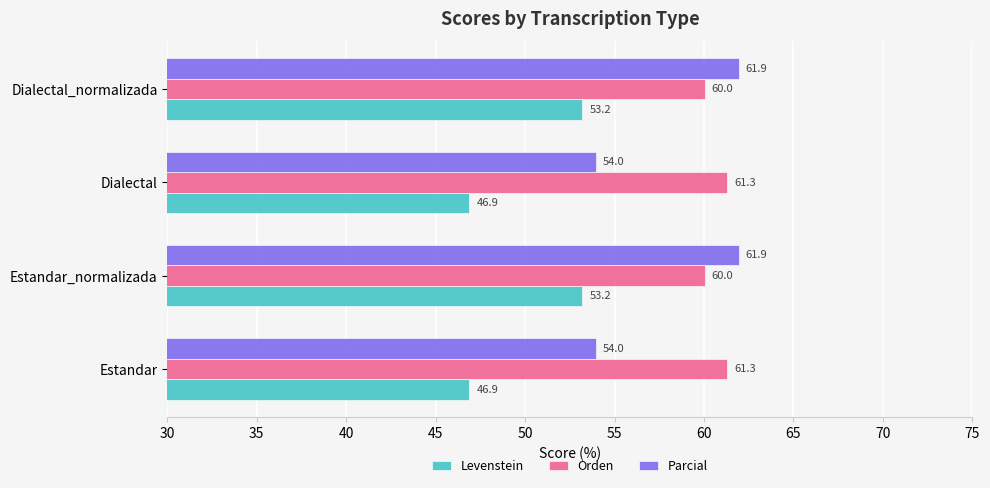

What is the lowest value of the Orden series?

60.0